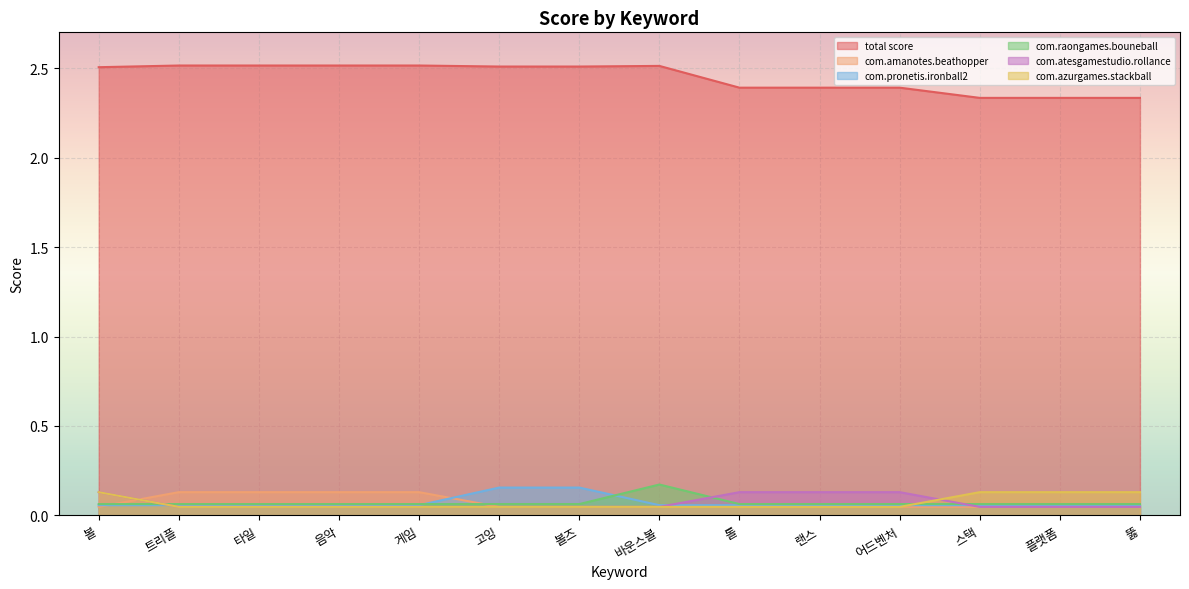

What is the difference between the highest and lowest values at 볼즈?

2.5